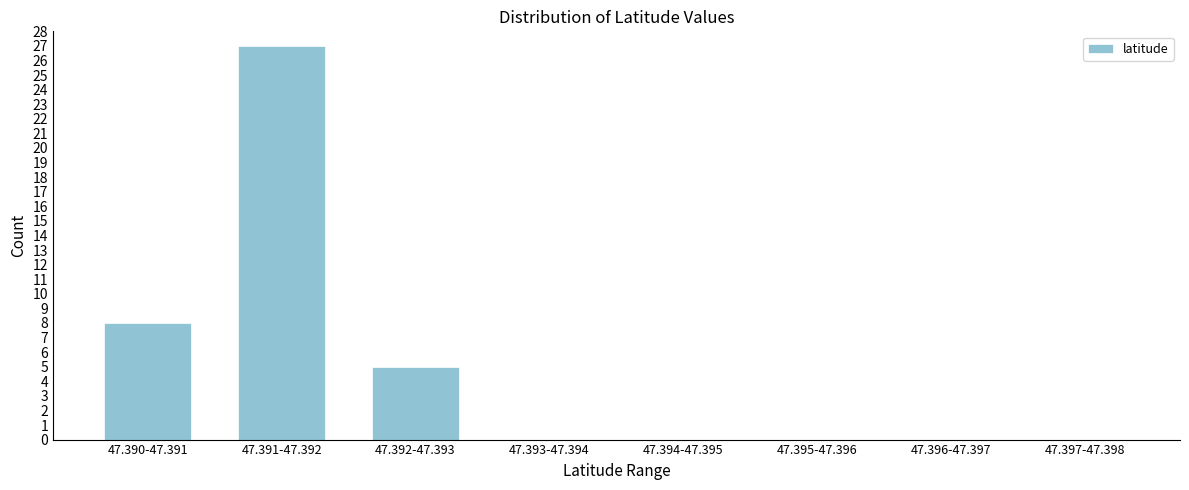

Reading left to right, extract all data points from this chart.

47.390-47.391=8	47.391-47.392=27	47.392-47.393=5	47.393-47.394=0	47.394-47.395=0	47.395-47.396=0	47.396-47.397=0	47.397-47.398=0